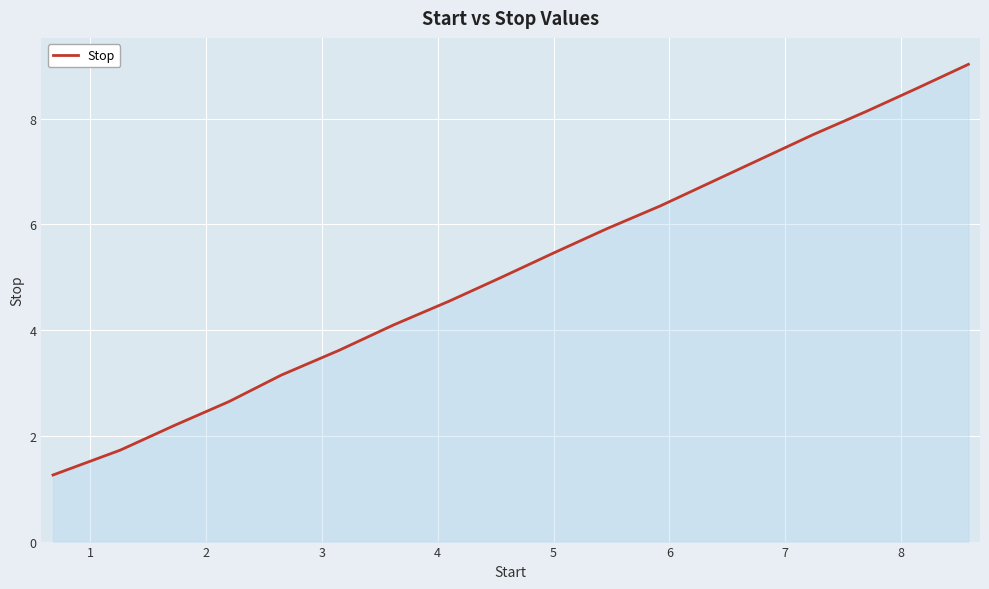

What is the greatest value displayed?

9.0